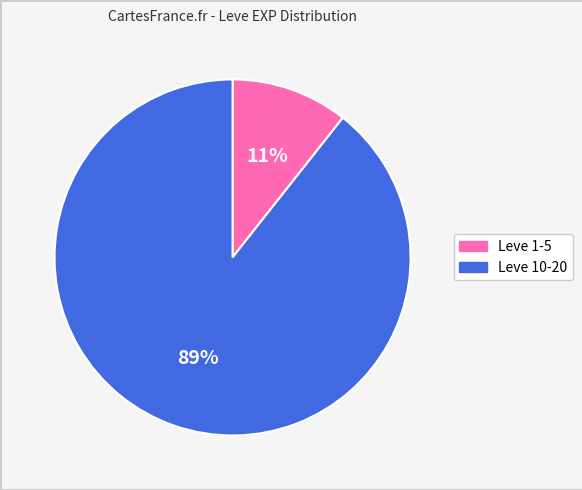

Is there a majority slice in this chart?

Yes